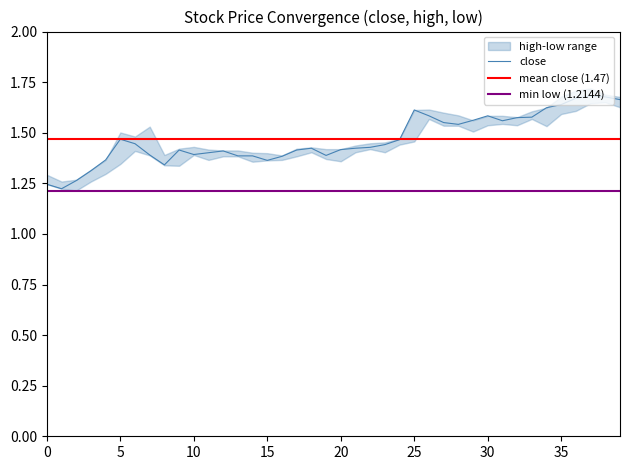

True or false: close and high intersect in this chart.

False